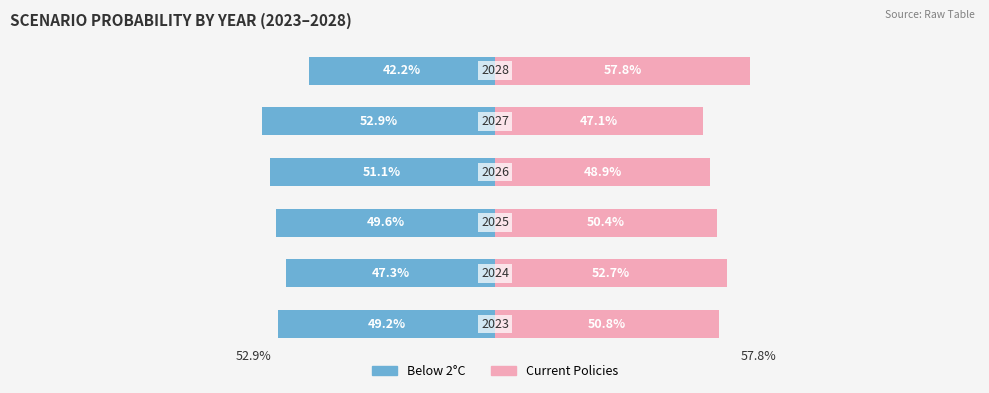

How many values in the Current Policies series are below 50?

2